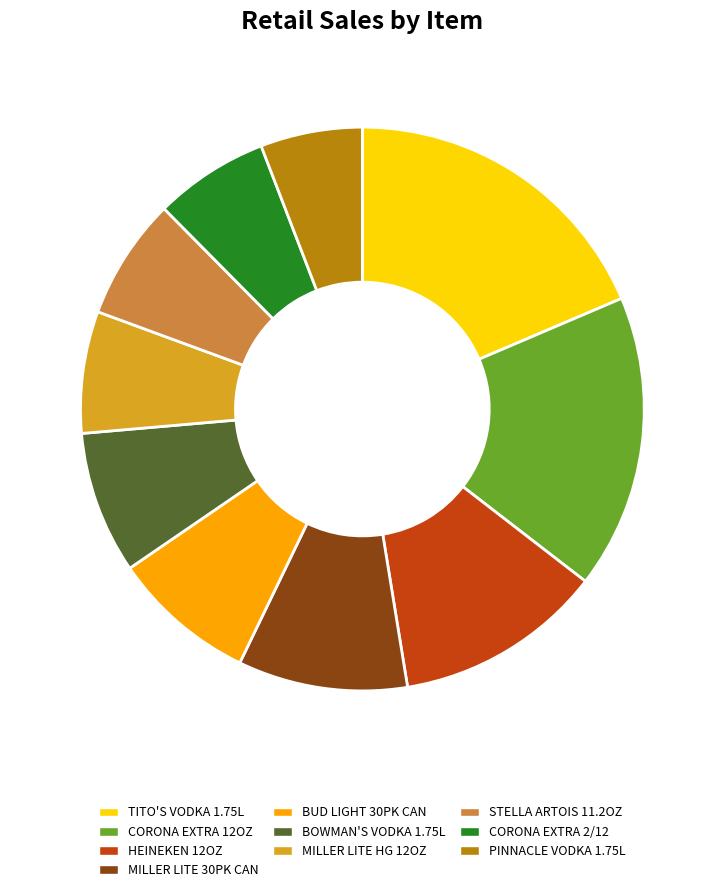

Which slice is the largest?

TITO'S VODKA 1.75L